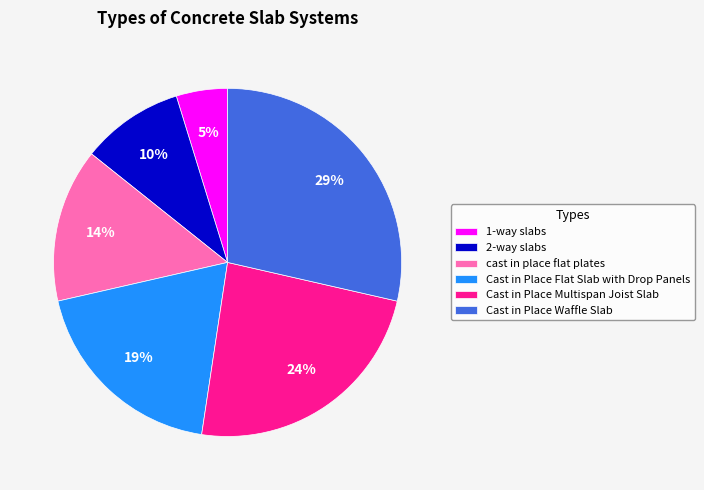

Which has a higher value, Cast in Place Waffle Slab or Cast in Place Flat Slab with Drop Panels?

Cast in Place Waffle Slab